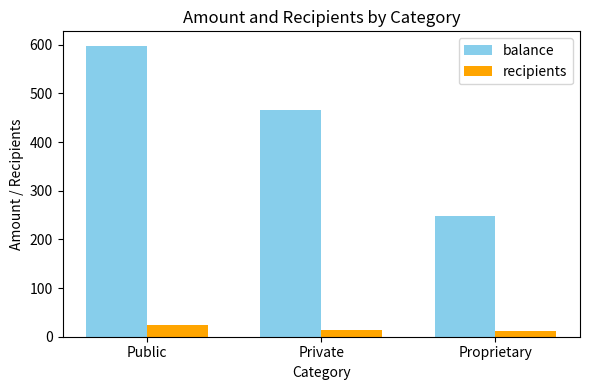

Rank the categories by balance value from highest to lowest.

Public, Private, Proprietary